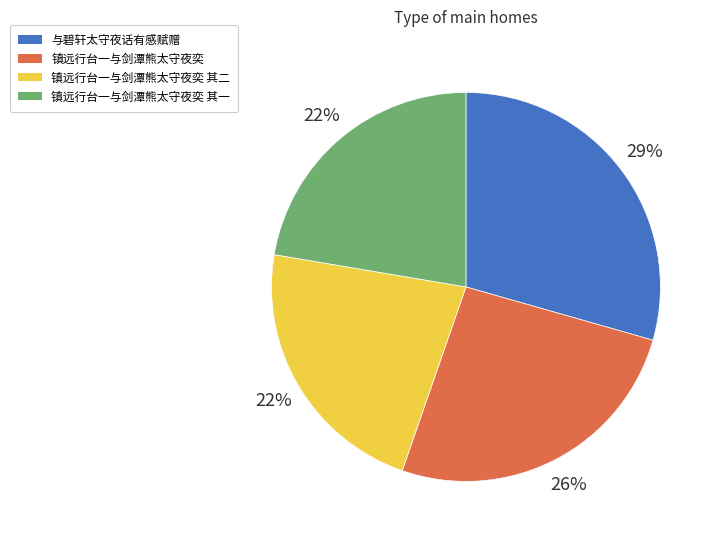

Which slice is the largest?

与碧轩太守夜话有感赋赠